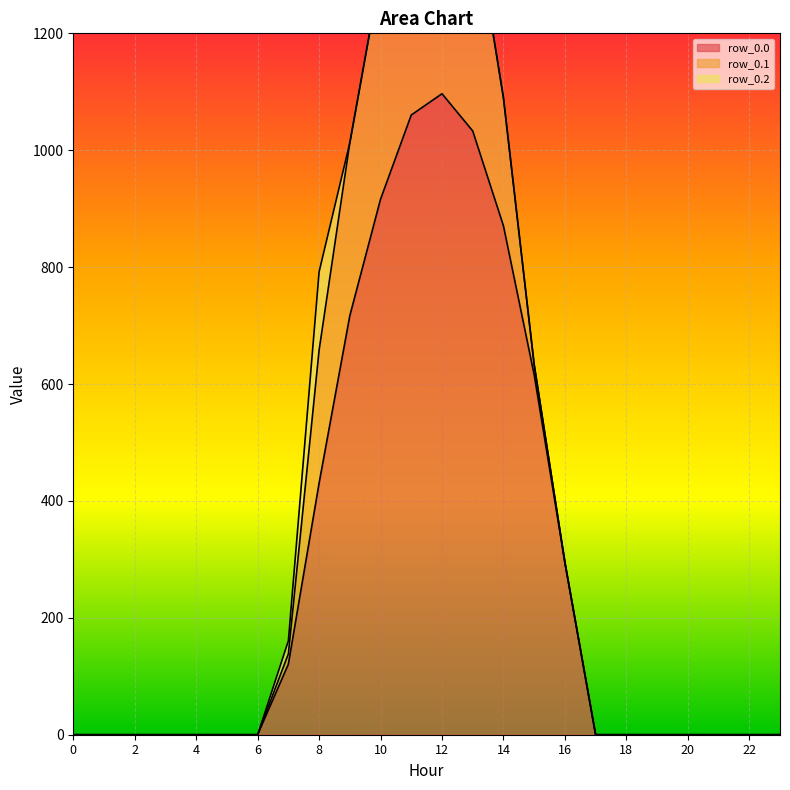

Reading right to left, list all the values displayed in this chart.

row_0.0: 0.0	0.0	0.0	0.0	0.0	0.0	0.0	294.5	615.9	870.6	1032.9	1096.7	1060.3	916.2	716.9	430.3	120.6	0.0	0.0	0.0	0.0	0.0	0.0	0.0
row_0.1: 0.0	0.0	0.0	0.0	0.0	0.0	0.0	0.0	17.3	219.2	382.7	485.4	471.7	388.1	295.9	227.5	17.7	0.0	0.0	0.0	0.0	0.0	0.0	0.0
row_0.2: 0.0	0.0	0.0	0.0	0.0	0.0	0.0	0.0	0.0	0.0	0.0	0.0	0.0	0.0	0.0	134.2	22.3	0.0	0.0	0.0	0.0	0.0	0.0	0.0